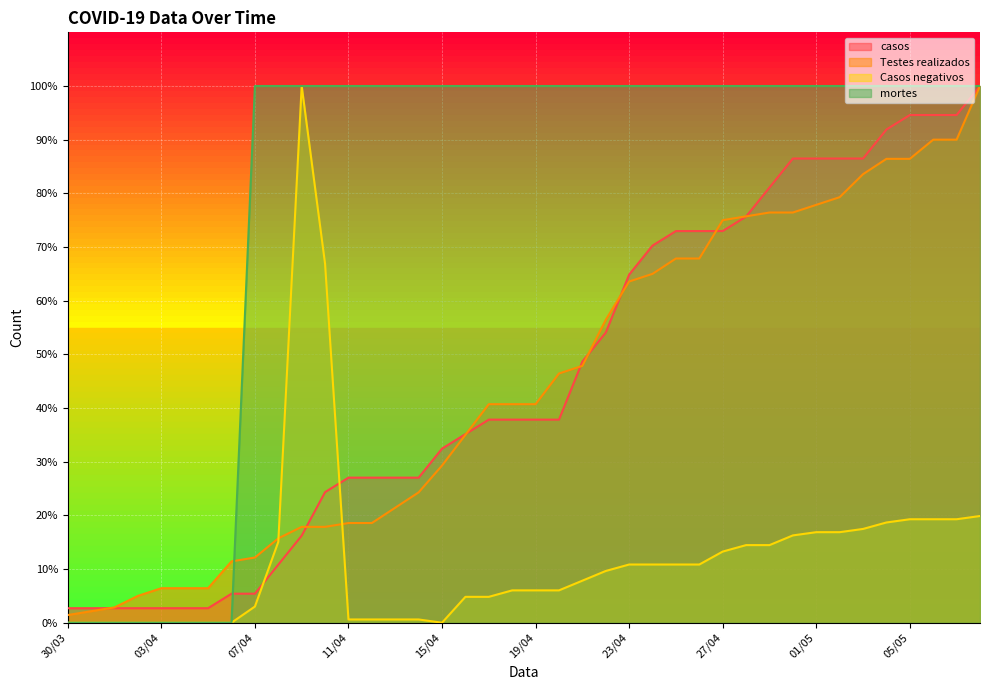

What is the difference between the highest and lowest values at 19/04?

94.0